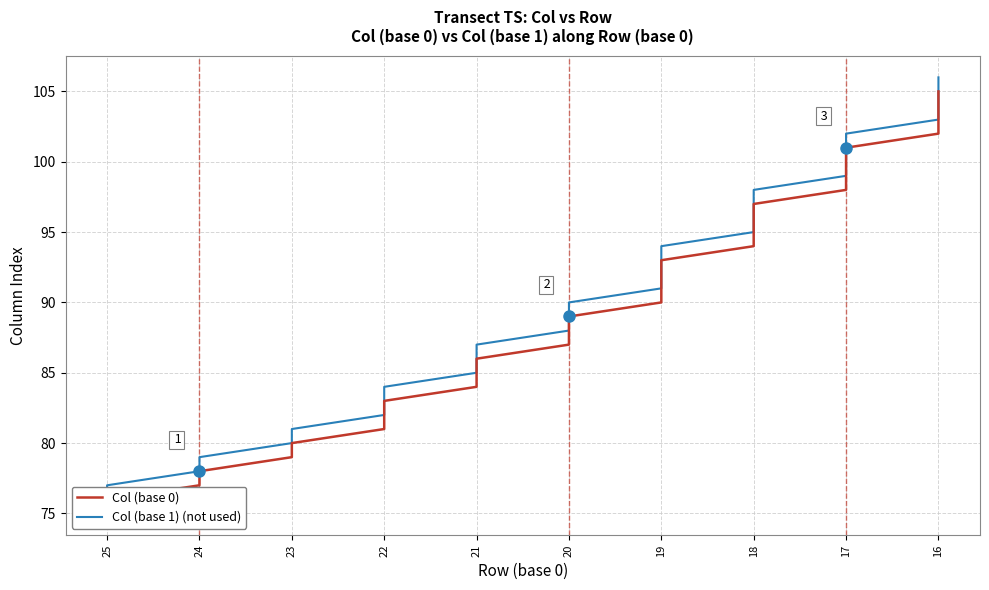

Between 21 and 23, which series saw the biggest shift?

Col (base 0)